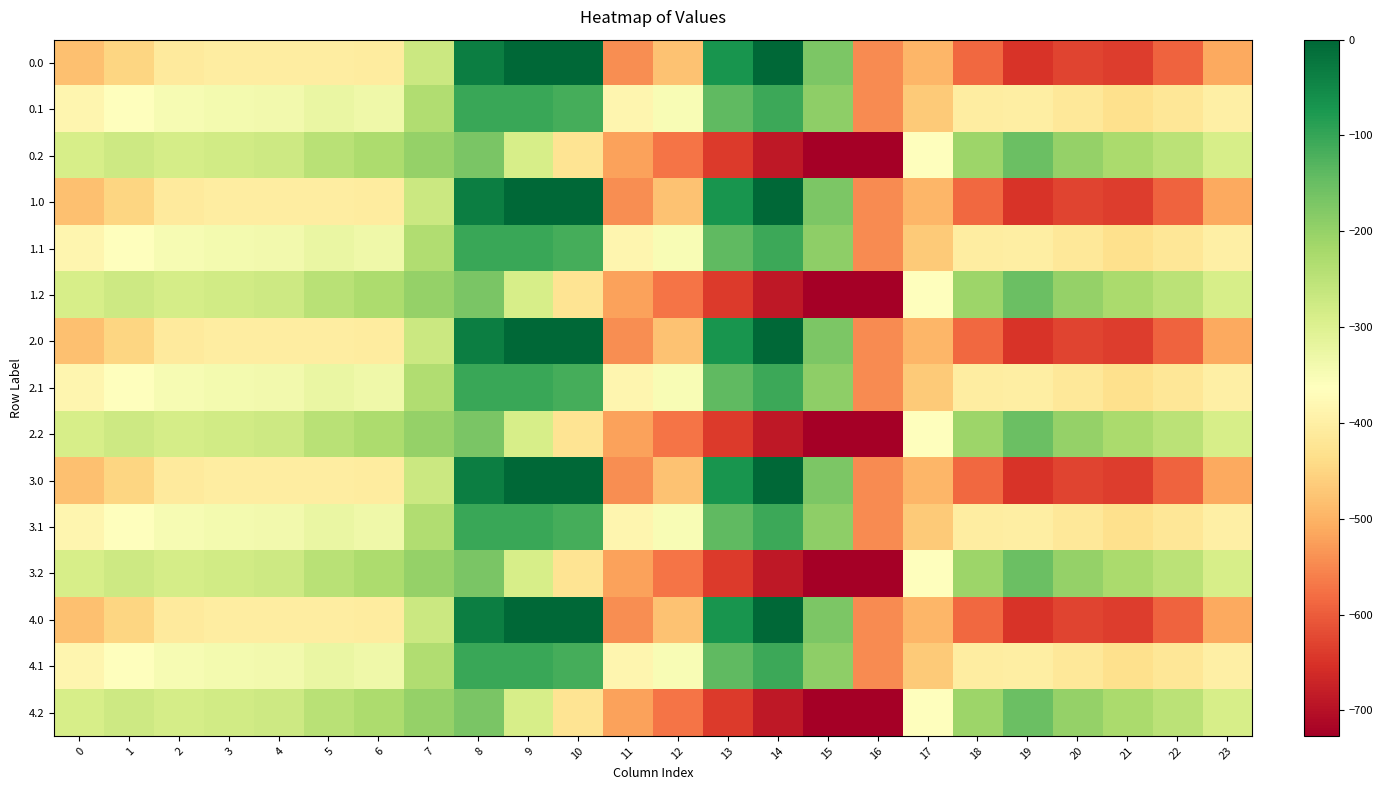

Reading left to right, transcribe all the data shown in this chart.

0.0: 0=-482.0	1=-449.5	2=-410.3	3=-404.4	4=-404.9	5=-403.8	6=-408.0	7=-270.7	8=-35.0	9=0.0	10=0.0	11=-544.3	12=-477.2	13=-70.2	14=-0.3	15=-172.8	16=-545.4	17=-494.8	18=-586.7	19=-649.2	20=-629.9	21=-638.4	22=-592.3	23=-511.3
0.1: 0=-384.6	1=-361.1	2=-347.9	3=-342.7	4=-339.6	5=-325.7	6=-332.2	7=-234.9	8=-102.3	9=-104.8	10=-114.0	11=-384.7	12=-350.8	13=-141.2	14=-105.5	15=-190.4	16=-547.3	17=-466.6	18=-405.4	19=-400.2	20=-414.5	21=-432.4	22=-419.9	23=-399.4
0.2: 0=-287.1	1=-272.7	2=-285.5	3=-281.0	4=-274.4	5=-245.0	6=-228.8	7=-199.0	8=-169.5	9=-288.5	10=-423.5	11=-520.6	12=-571.2	13=-640.4	14=-687.4	15=-725.8	16=-726.6	17=-362.4	18=-210.0	19=-151.0	20=-199.2	21=-226.4	22=-247.4	23=-287.5
1.0: 0=-482.0	1=-449.5	2=-410.3	3=-404.4	4=-404.9	5=-403.8	6=-408.0	7=-270.7	8=-35.0	9=0.0	10=0.0	11=-544.3	12=-477.2	13=-70.2	14=-0.3	15=-172.8	16=-545.4	17=-494.8	18=-586.7	19=-649.2	20=-629.9	21=-638.4	22=-592.3	23=-511.3
1.1: 0=-384.6	1=-361.1	2=-347.9	3=-342.7	4=-339.6	5=-325.7	6=-332.2	7=-234.9	8=-102.3	9=-104.8	10=-114.0	11=-384.7	12=-350.8	13=-141.2	14=-105.5	15=-190.4	16=-547.3	17=-466.6	18=-405.4	19=-400.2	20=-414.5	21=-432.4	22=-419.9	23=-399.4
1.2: 0=-287.1	1=-272.7	2=-285.5	3=-281.0	4=-274.4	5=-245.0	6=-228.8	7=-199.0	8=-169.5	9=-288.5	10=-423.5	11=-520.6	12=-571.2	13=-640.4	14=-687.4	15=-725.8	16=-726.6	17=-362.4	18=-210.0	19=-151.0	20=-199.2	21=-226.4	22=-247.4	23=-287.5
2.0: 0=-482.0	1=-449.5	2=-410.3	3=-404.4	4=-404.9	5=-403.8	6=-408.0	7=-270.7	8=-35.0	9=0.0	10=0.0	11=-544.3	12=-477.2	13=-70.2	14=-0.3	15=-172.8	16=-545.4	17=-494.8	18=-586.7	19=-649.2	20=-629.9	21=-638.4	22=-592.3	23=-511.3
2.1: 0=-384.6	1=-361.1	2=-347.9	3=-342.7	4=-339.6	5=-325.7	6=-332.2	7=-234.9	8=-102.3	9=-104.8	10=-114.0	11=-384.7	12=-350.8	13=-141.2	14=-105.5	15=-190.4	16=-547.3	17=-466.6	18=-405.4	19=-400.2	20=-414.5	21=-432.4	22=-419.9	23=-399.4
2.2: 0=-287.1	1=-272.7	2=-285.5	3=-281.0	4=-274.4	5=-245.0	6=-228.8	7=-199.0	8=-169.5	9=-288.5	10=-423.5	11=-520.6	12=-571.2	13=-640.4	14=-687.4	15=-725.8	16=-726.6	17=-362.4	18=-210.0	19=-151.0	20=-199.2	21=-226.4	22=-247.4	23=-287.5
3.0: 0=-482.0	1=-449.5	2=-410.3	3=-404.4	4=-404.9	5=-403.8	6=-408.0	7=-270.7	8=-35.0	9=0.0	10=0.0	11=-544.3	12=-477.2	13=-70.2	14=-0.3	15=-172.8	16=-545.4	17=-494.8	18=-586.7	19=-649.2	20=-629.9	21=-638.4	22=-592.3	23=-511.3
3.1: 0=-384.6	1=-361.1	2=-347.9	3=-342.7	4=-339.6	5=-325.7	6=-332.2	7=-234.9	8=-102.3	9=-104.8	10=-114.0	11=-384.7	12=-350.8	13=-141.2	14=-105.5	15=-190.4	16=-547.3	17=-466.6	18=-405.4	19=-400.2	20=-414.5	21=-432.4	22=-419.9	23=-399.4
3.2: 0=-287.1	1=-272.7	2=-285.5	3=-281.0	4=-274.4	5=-245.0	6=-228.8	7=-199.0	8=-169.5	9=-288.5	10=-423.5	11=-520.6	12=-571.2	13=-640.4	14=-687.4	15=-725.8	16=-726.6	17=-362.4	18=-210.0	19=-151.0	20=-199.2	21=-226.4	22=-247.4	23=-287.5
4.0: 0=-482.0	1=-449.5	2=-410.3	3=-404.4	4=-404.9	5=-403.8	6=-408.0	7=-270.7	8=-35.0	9=0.0	10=0.0	11=-544.3	12=-477.2	13=-70.2	14=-0.3	15=-172.8	16=-545.4	17=-494.8	18=-586.7	19=-649.2	20=-629.9	21=-638.4	22=-592.3	23=-511.3
4.1: 0=-384.6	1=-361.1	2=-347.9	3=-342.7	4=-339.6	5=-325.7	6=-332.2	7=-234.9	8=-102.3	9=-104.8	10=-114.0	11=-384.7	12=-350.8	13=-141.2	14=-105.5	15=-190.4	16=-547.3	17=-466.6	18=-405.4	19=-400.2	20=-414.5	21=-432.4	22=-419.9	23=-399.4
4.2: 0=-287.1	1=-272.7	2=-285.5	3=-281.0	4=-274.4	5=-245.0	6=-228.8	7=-199.0	8=-169.5	9=-288.5	10=-423.5	11=-520.6	12=-571.2	13=-640.4	14=-687.4	15=-725.8	16=-726.6	17=-362.4	18=-210.0	19=-151.0	20=-199.2	21=-226.4	22=-247.4	23=-287.5